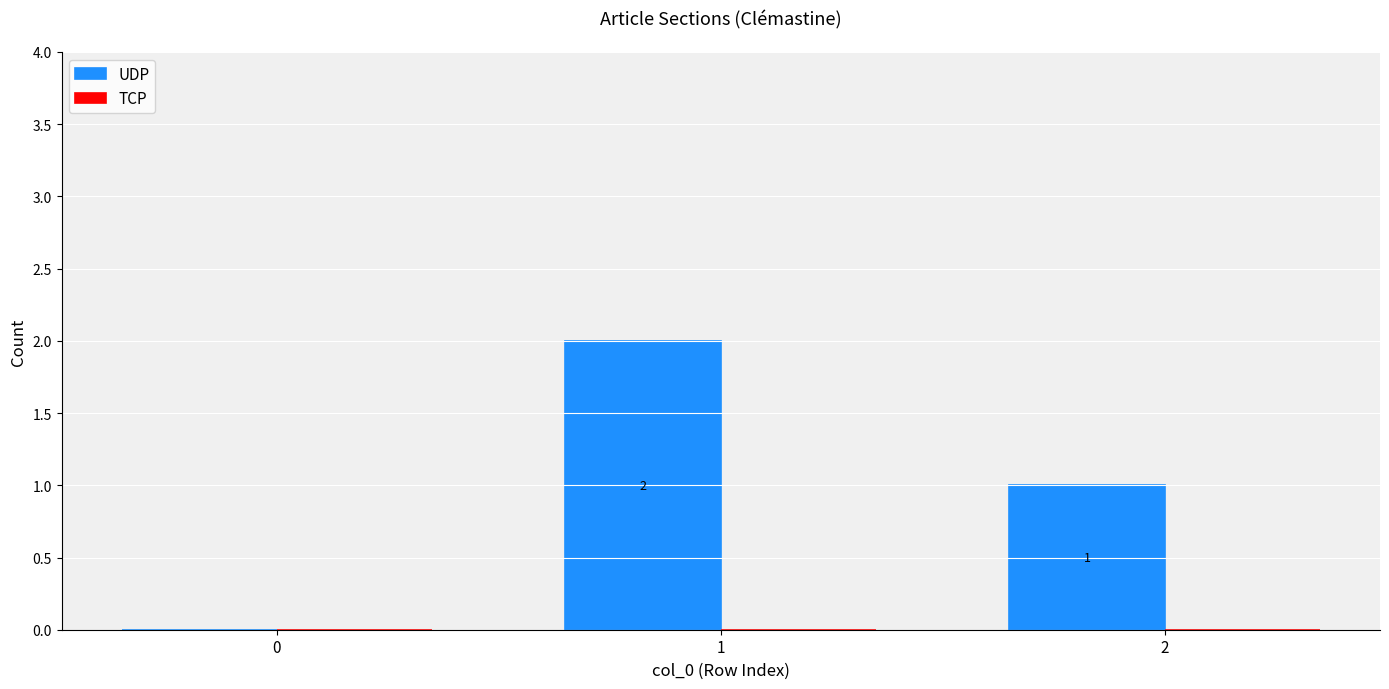

Is it true that the value at 2 is 1?

True